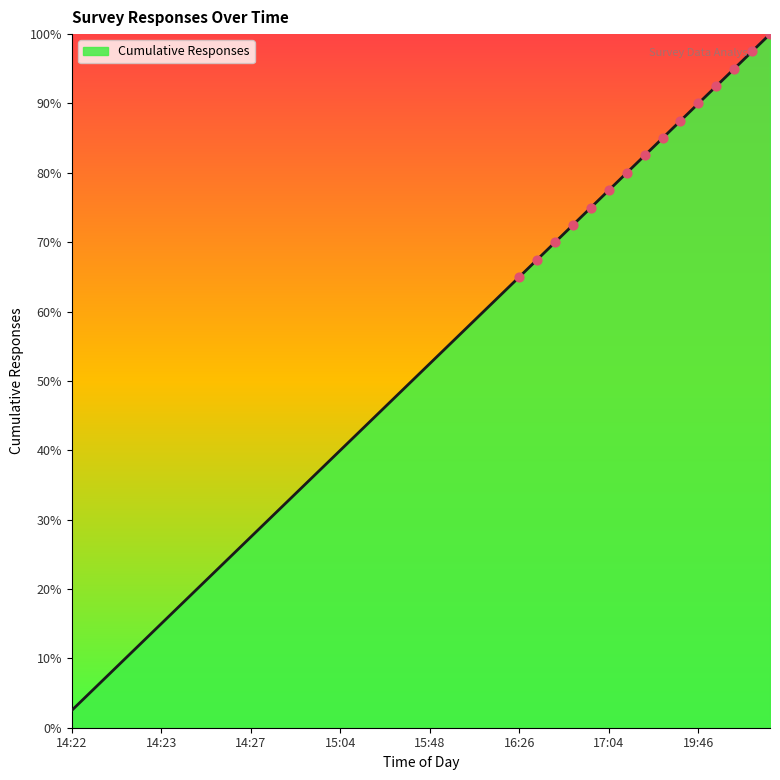

What is the maximum value shown in the chart?

100.0